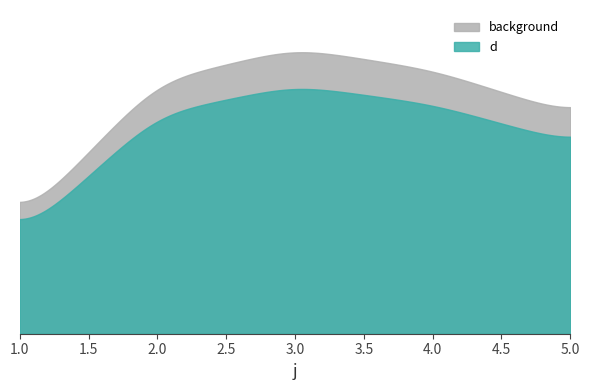

Where is the data nearest to the value 18?

5